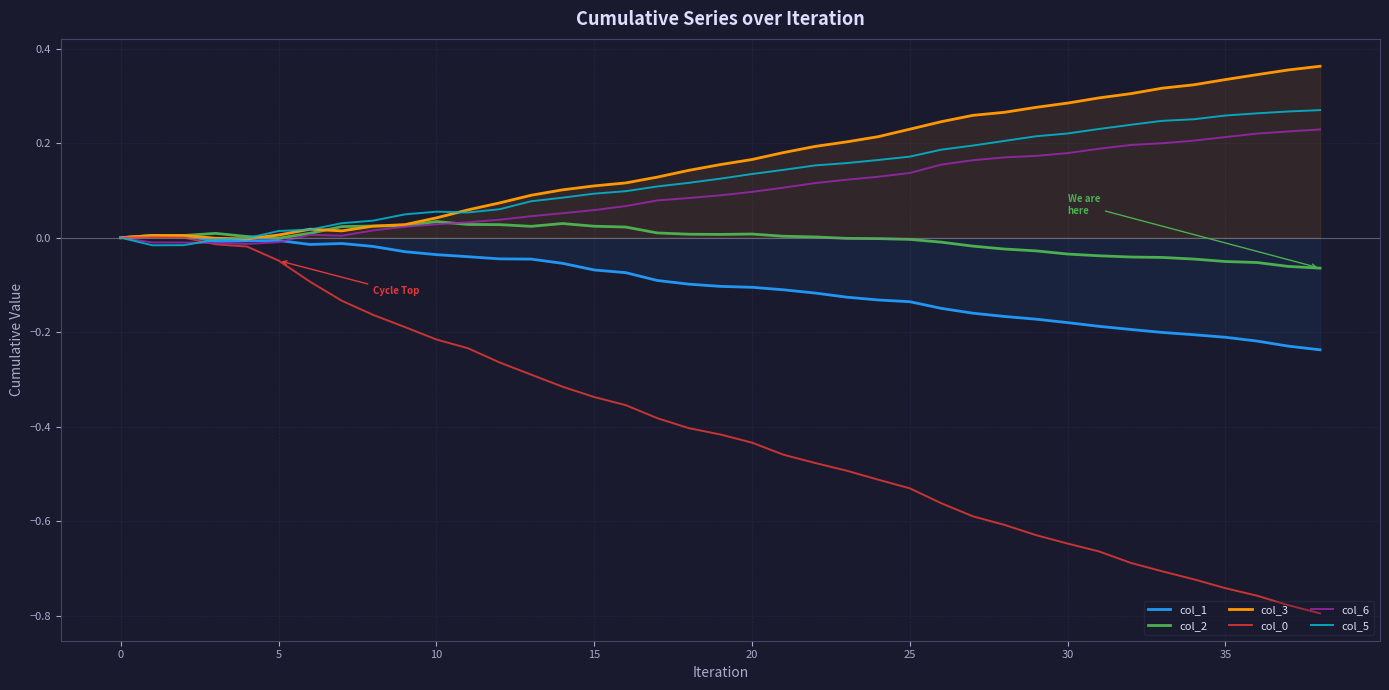

Does the chart display data point markers on the line(s)?

No